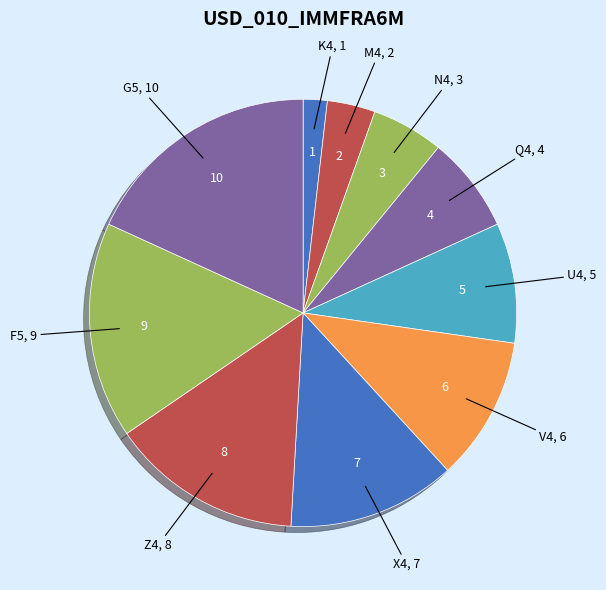

What is the ratio of the value at Q4 to the value at Z4?

0.5